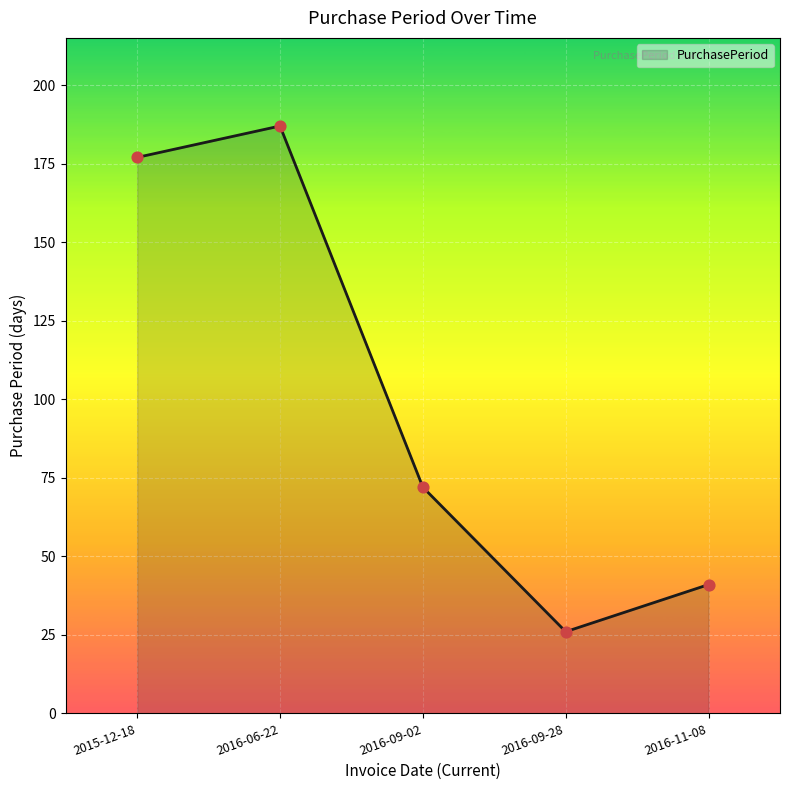

What is the change in value from 2015-12-18 to 2016-11-08?

-136